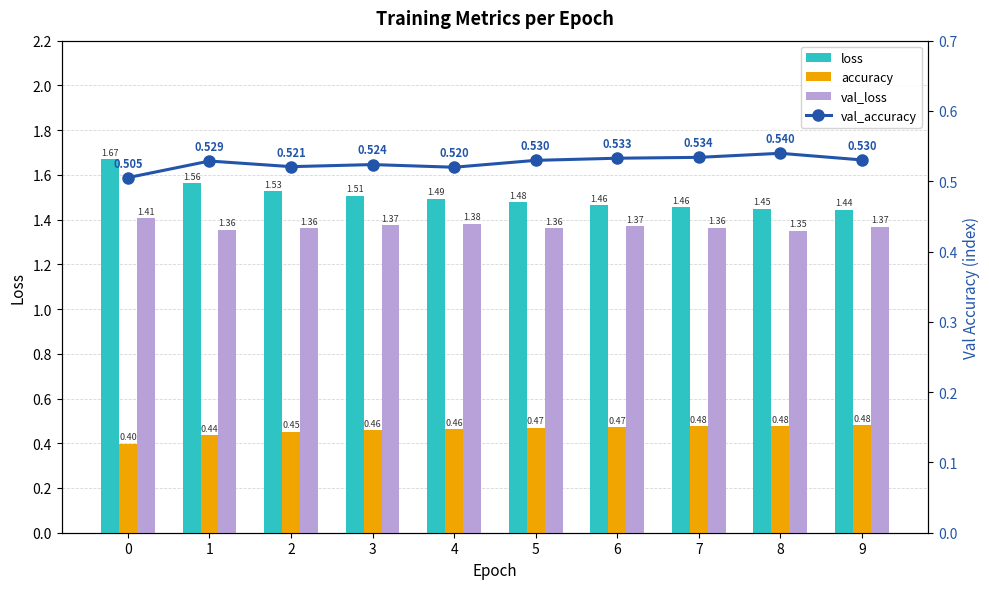

What is the greatest value displayed?

1.7